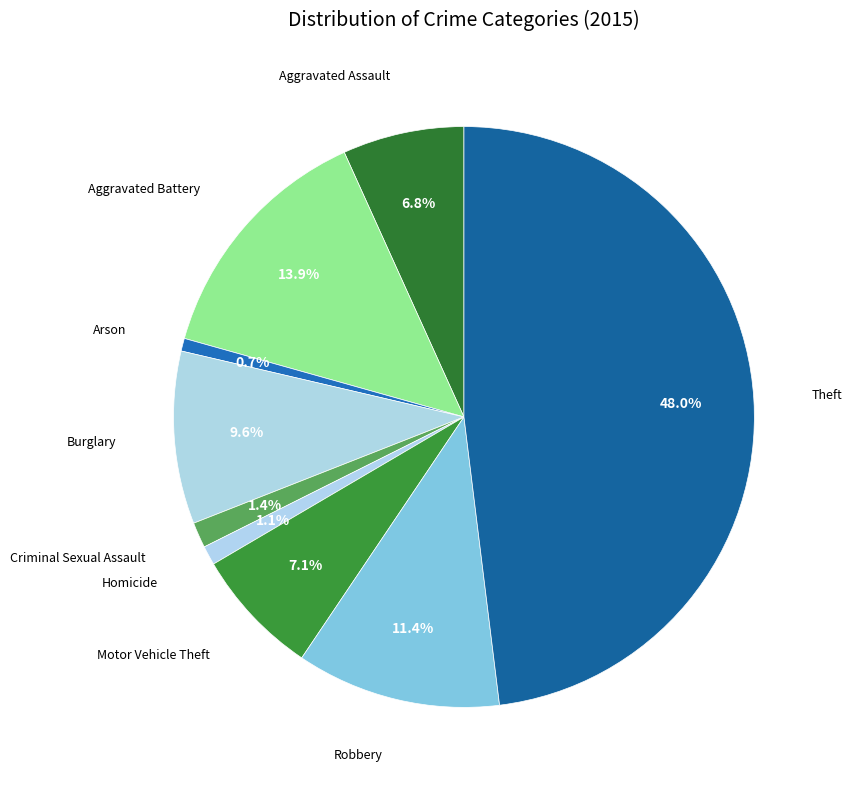

How many segments does this pie chart have?

9